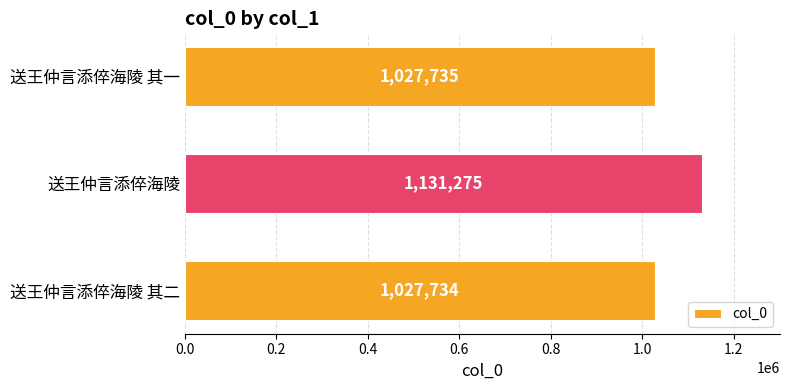

What is the minimum value shown in the chart?

1027734